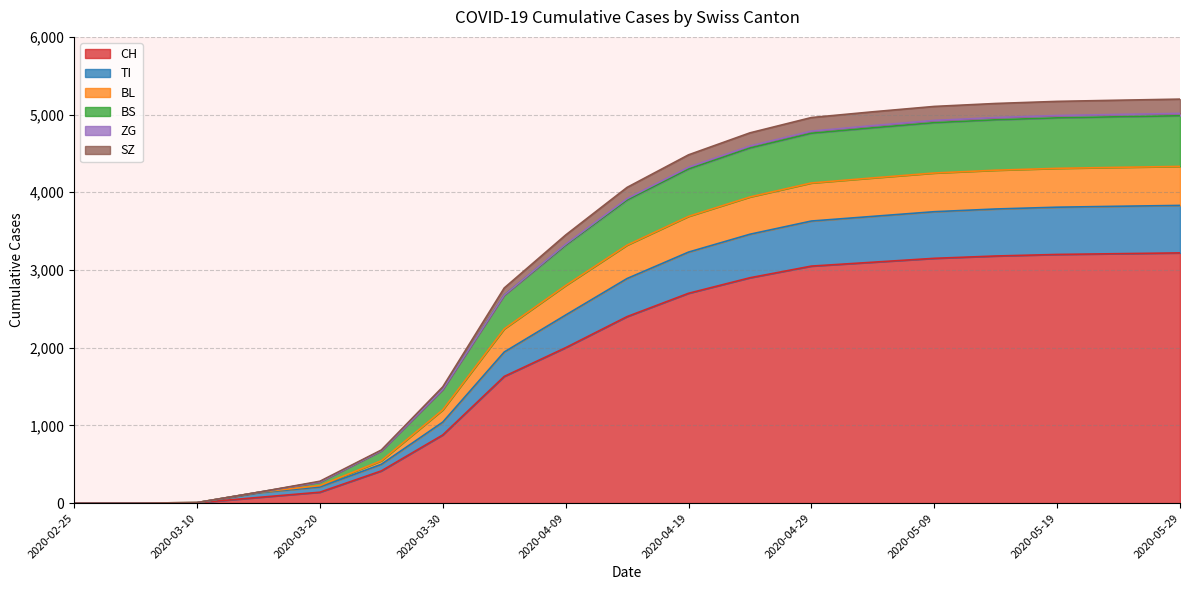

Which category has the lowest value across all series?

2020-02-25